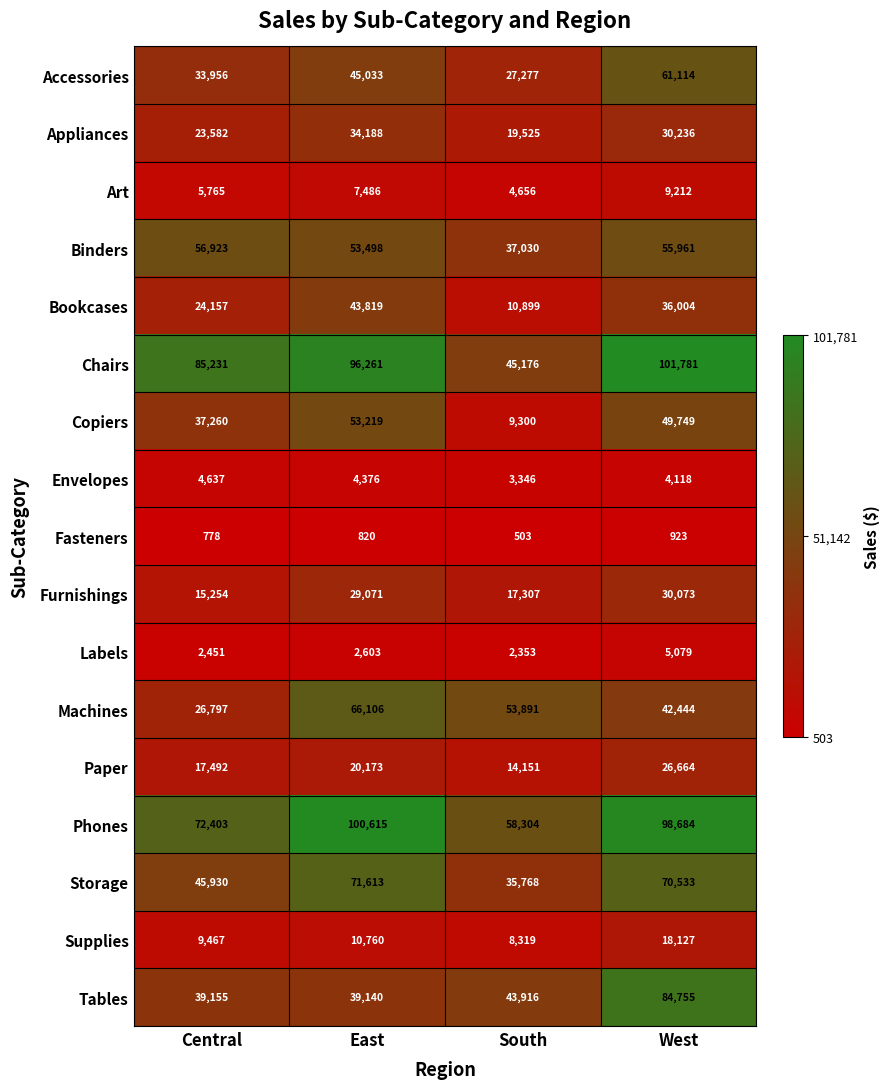

What is the difference between the maximum and minimum values in the Copiers series?

43919